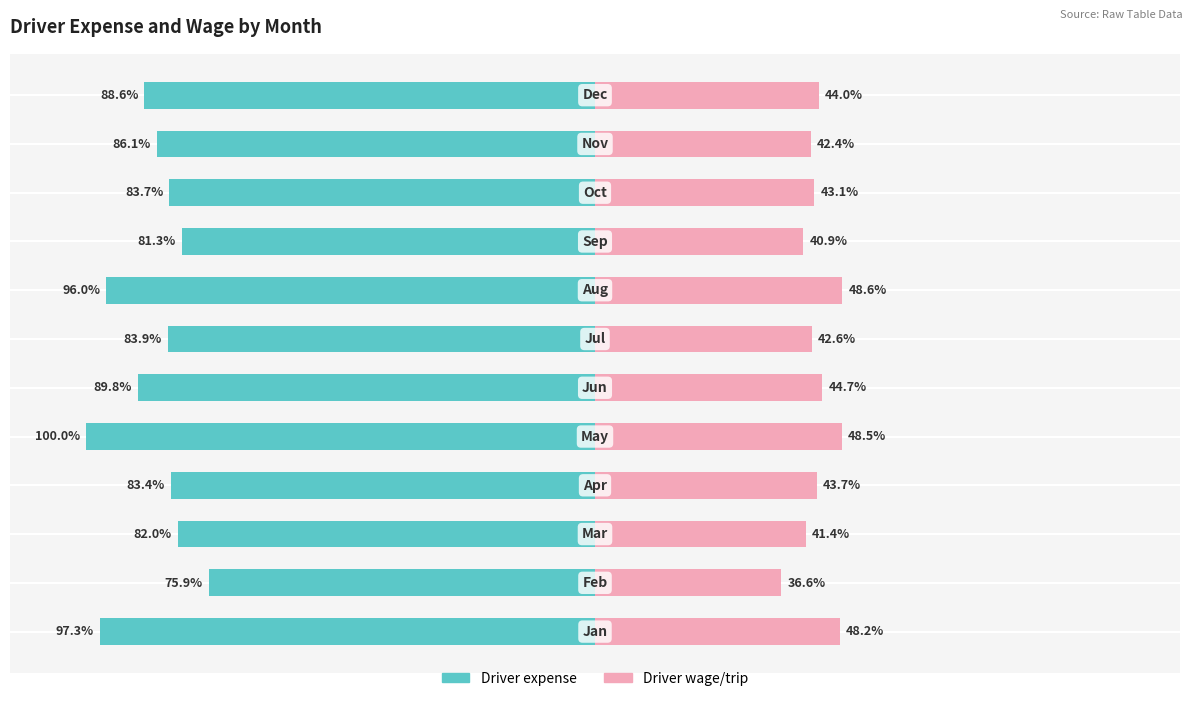

At how many categories does at least one series exceed -99?

12